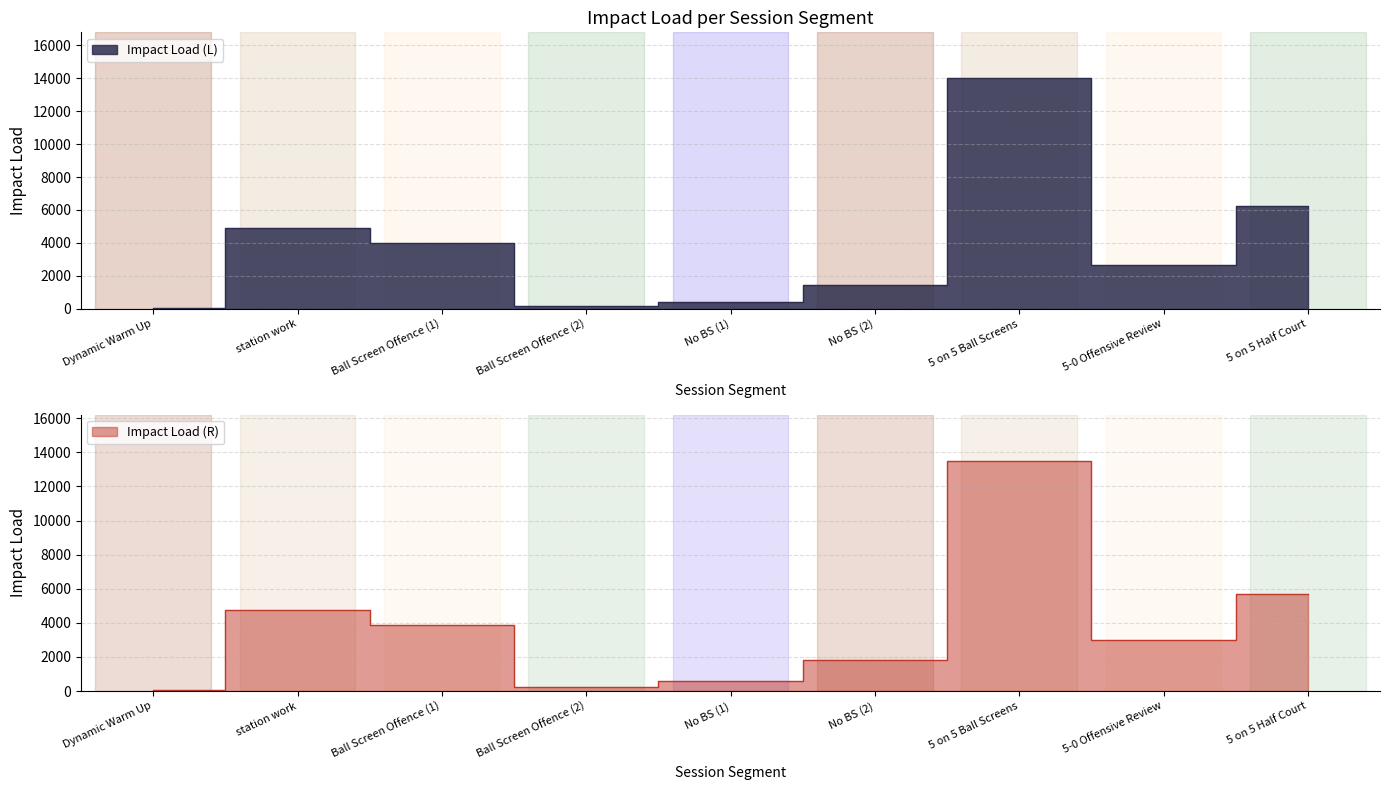

Which series has the largest total across all categories?

Impact Load (L)